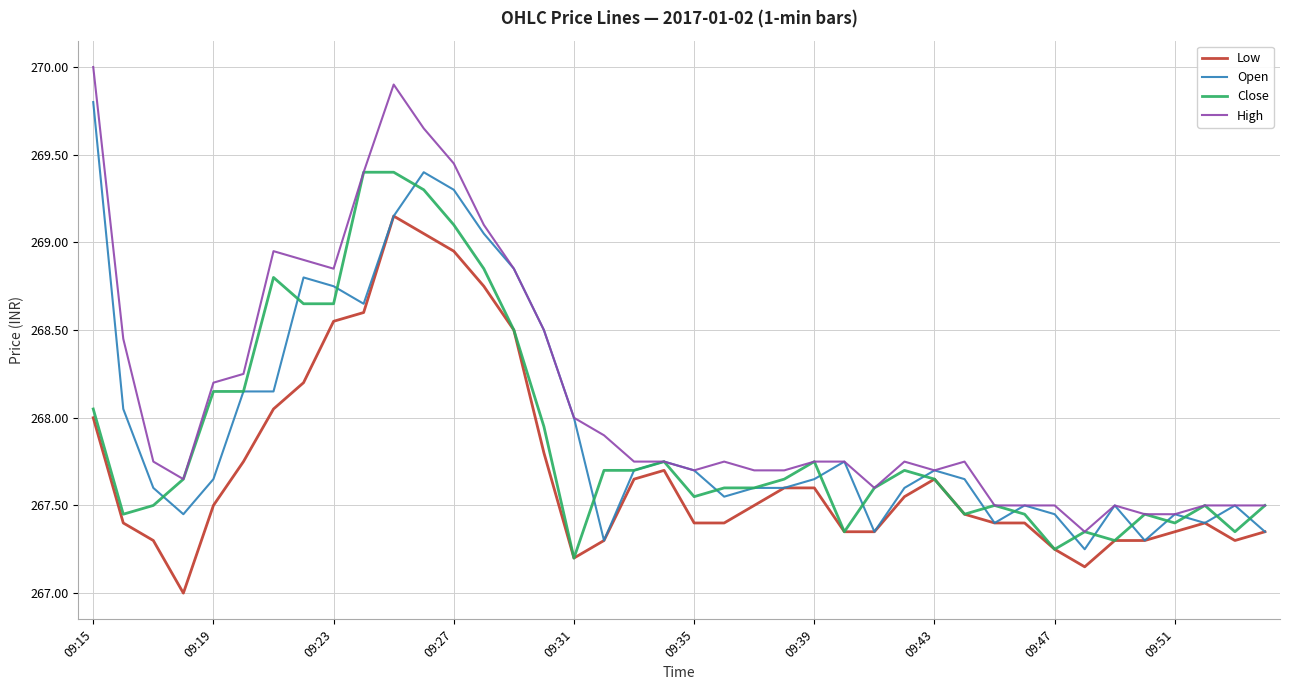

What is the maximum value shown in the chart?

270.0